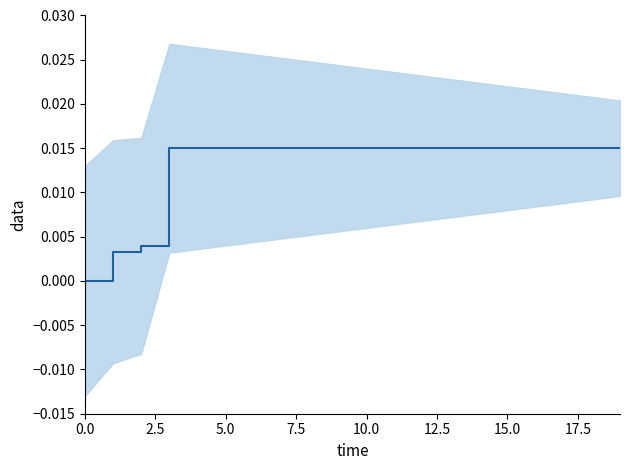

How many values are between 0 and 1?

20